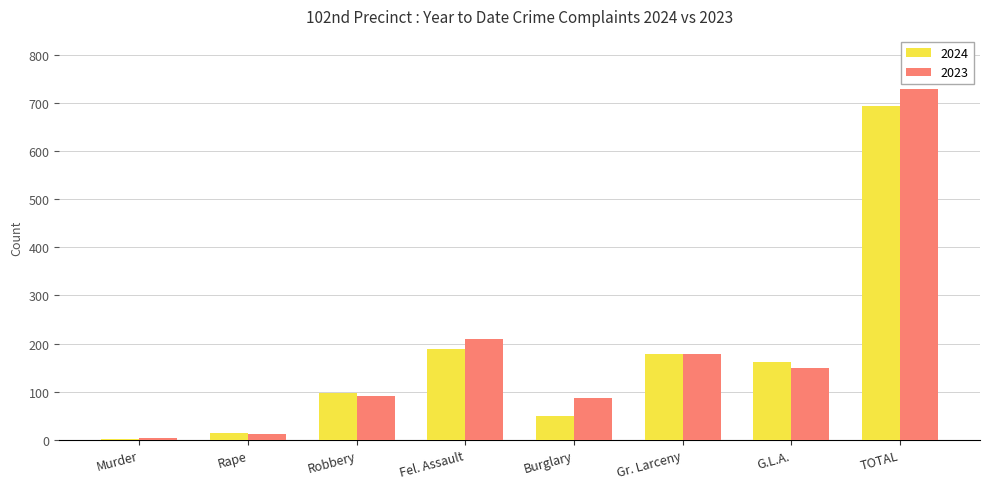

What is the sum of all 2024 values?

1386